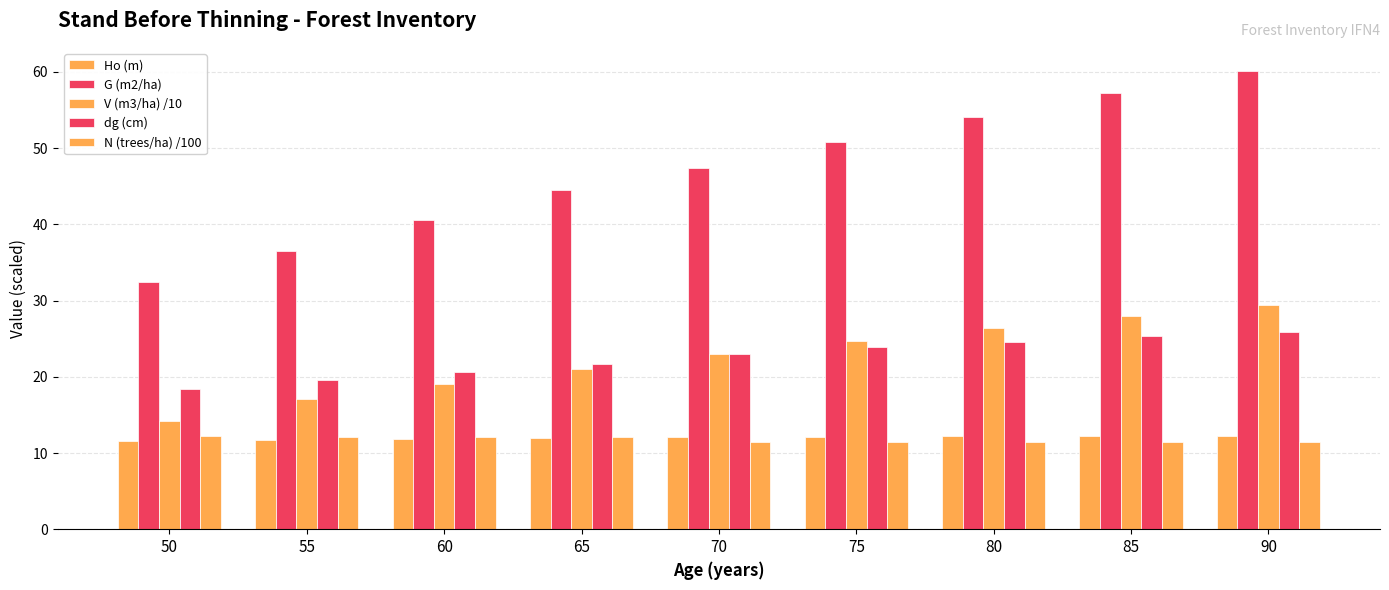

Is the value of Ho (m) at 50 greater than the value of dg (cm) at 65?

No